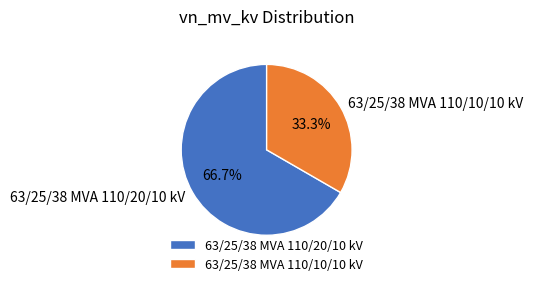

What is the ratio of the value at 63/25/38 MVA 110/10/10 kV to the value at 63/25/38 MVA 110/20/10 kV?

0.5